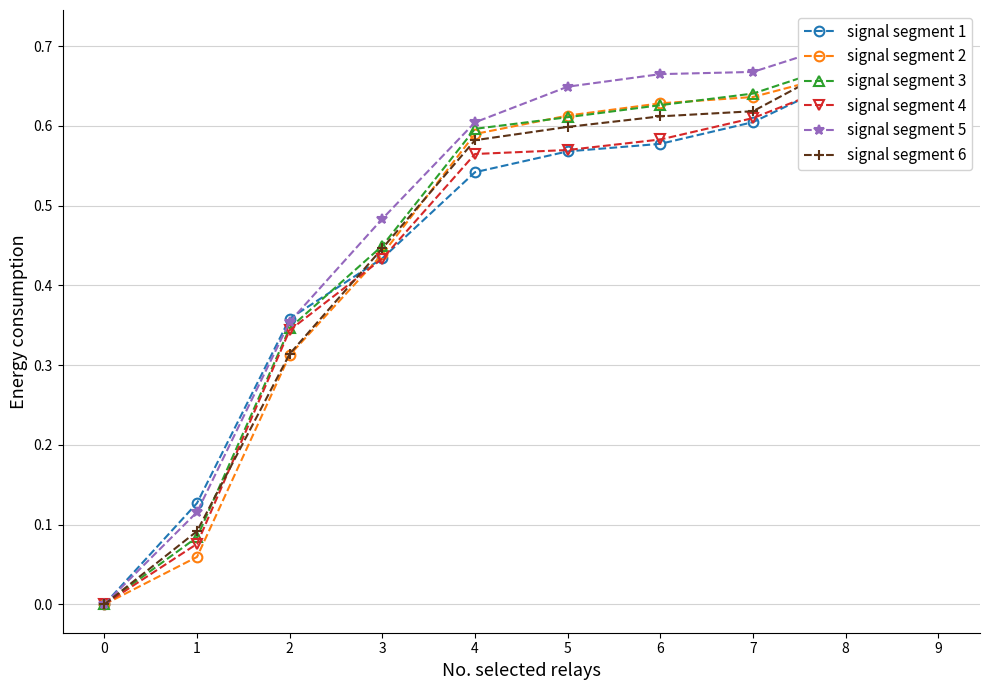

True or false: signal segment 1 has more than 1 interior local peaks.

False